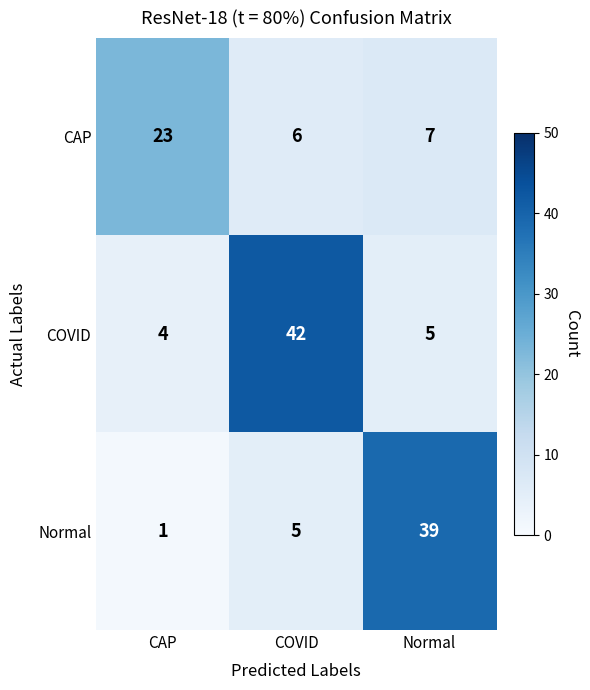

At how many categories does at least one series exceed 41?

1